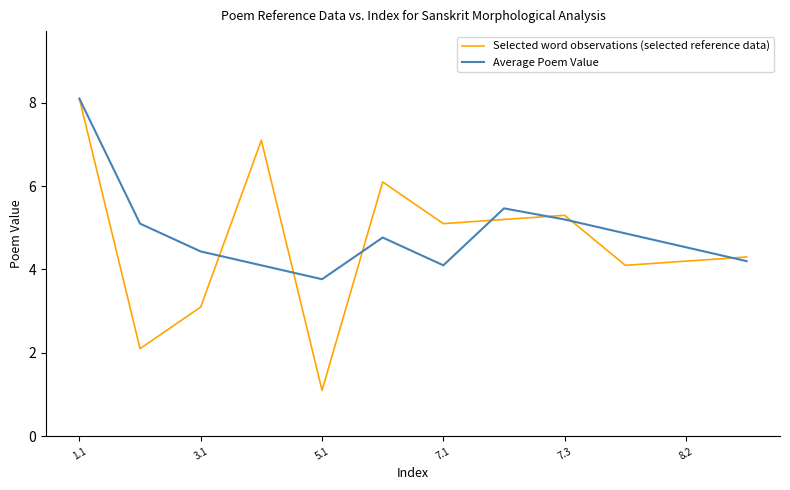

Which series has the largest range (max minus min)?

Selected word observations (selected reference data)